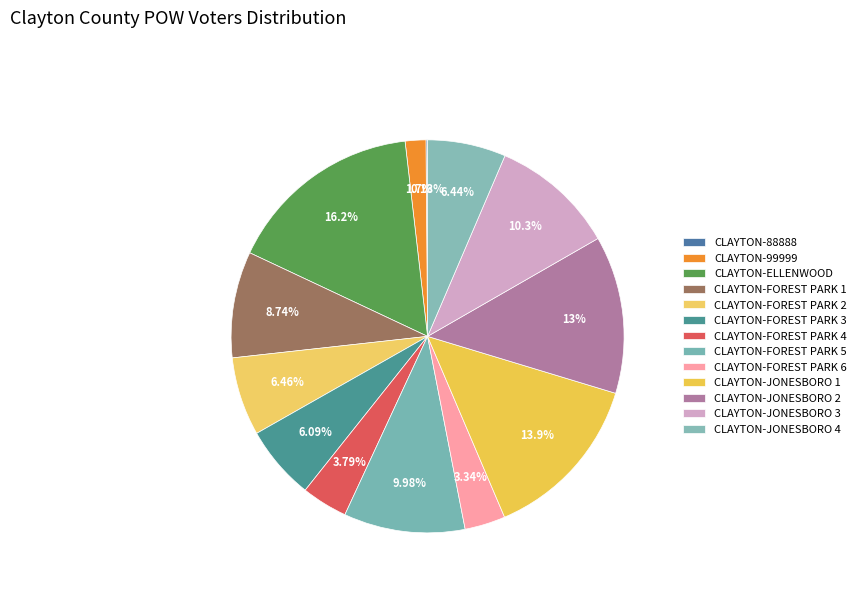

To the nearest percent, what is the combined percentage of CLAYTON-FOREST PARK 3 and CLAYTON-FOREST PARK 2?

13%